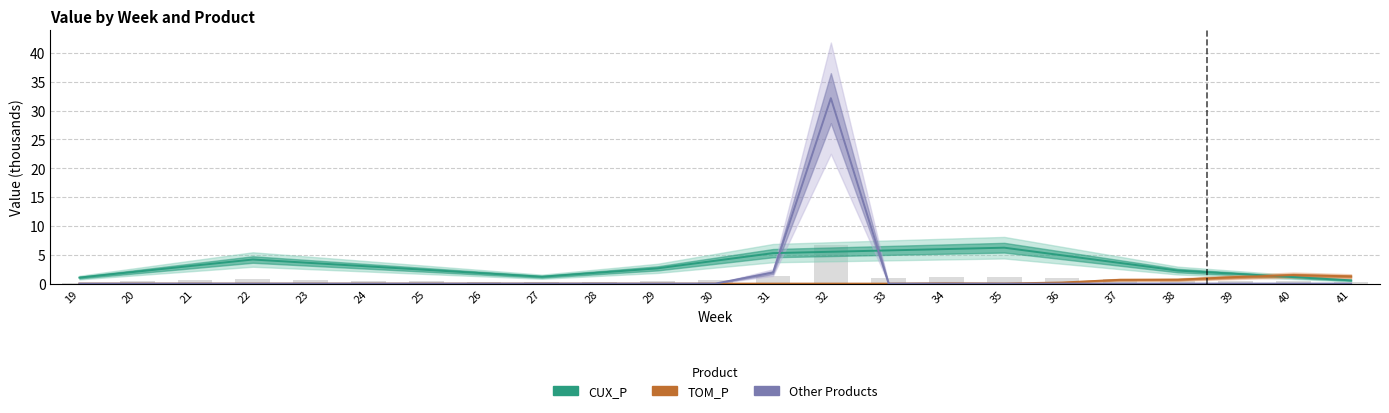

Where is Other nearest to the value 16?

31